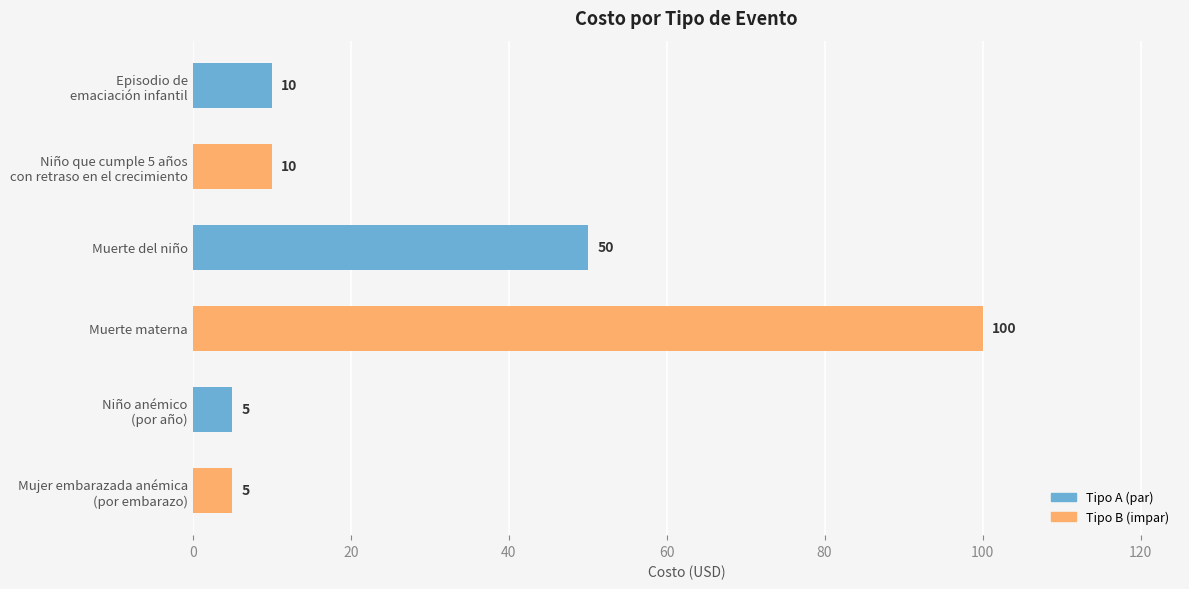

What is the difference between the maximum and minimum values?

95